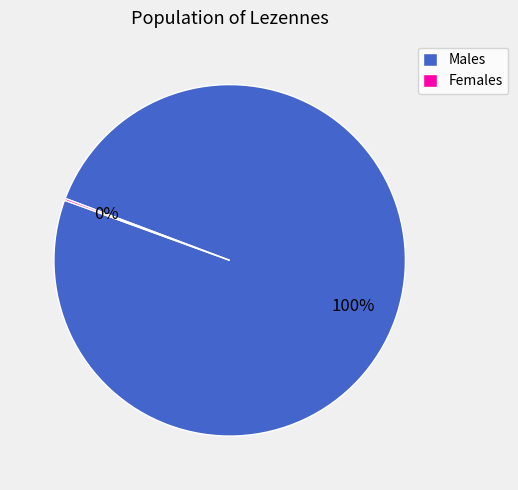

To the nearest percent, what percentage of the pie is Males?

100%